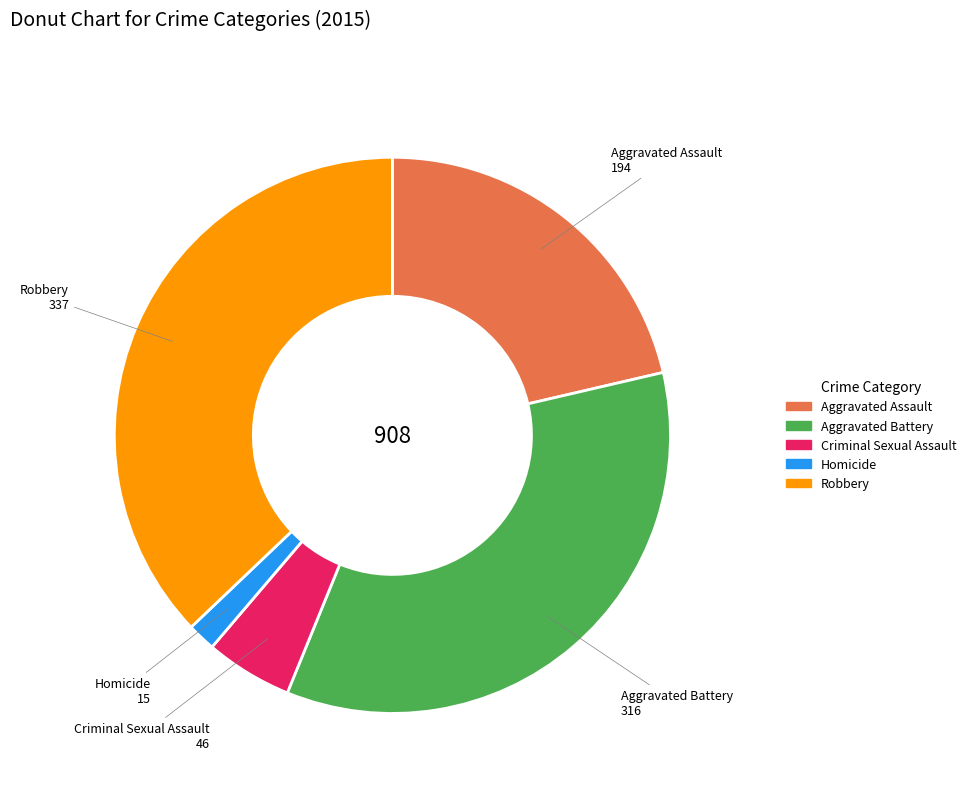

Which slice is the largest?

Robbery